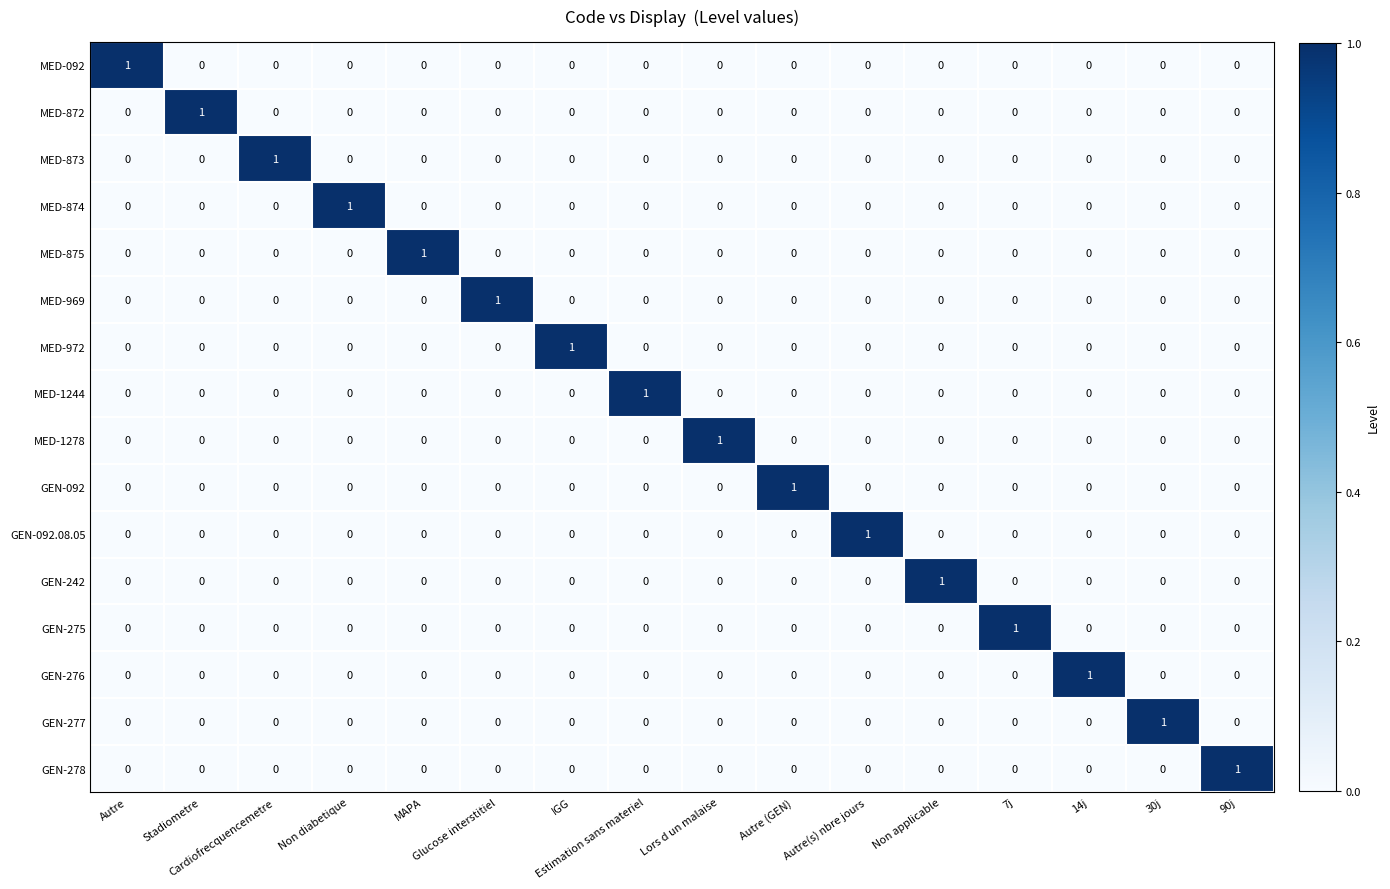

At how many categories does at least one series exceed 0?

16